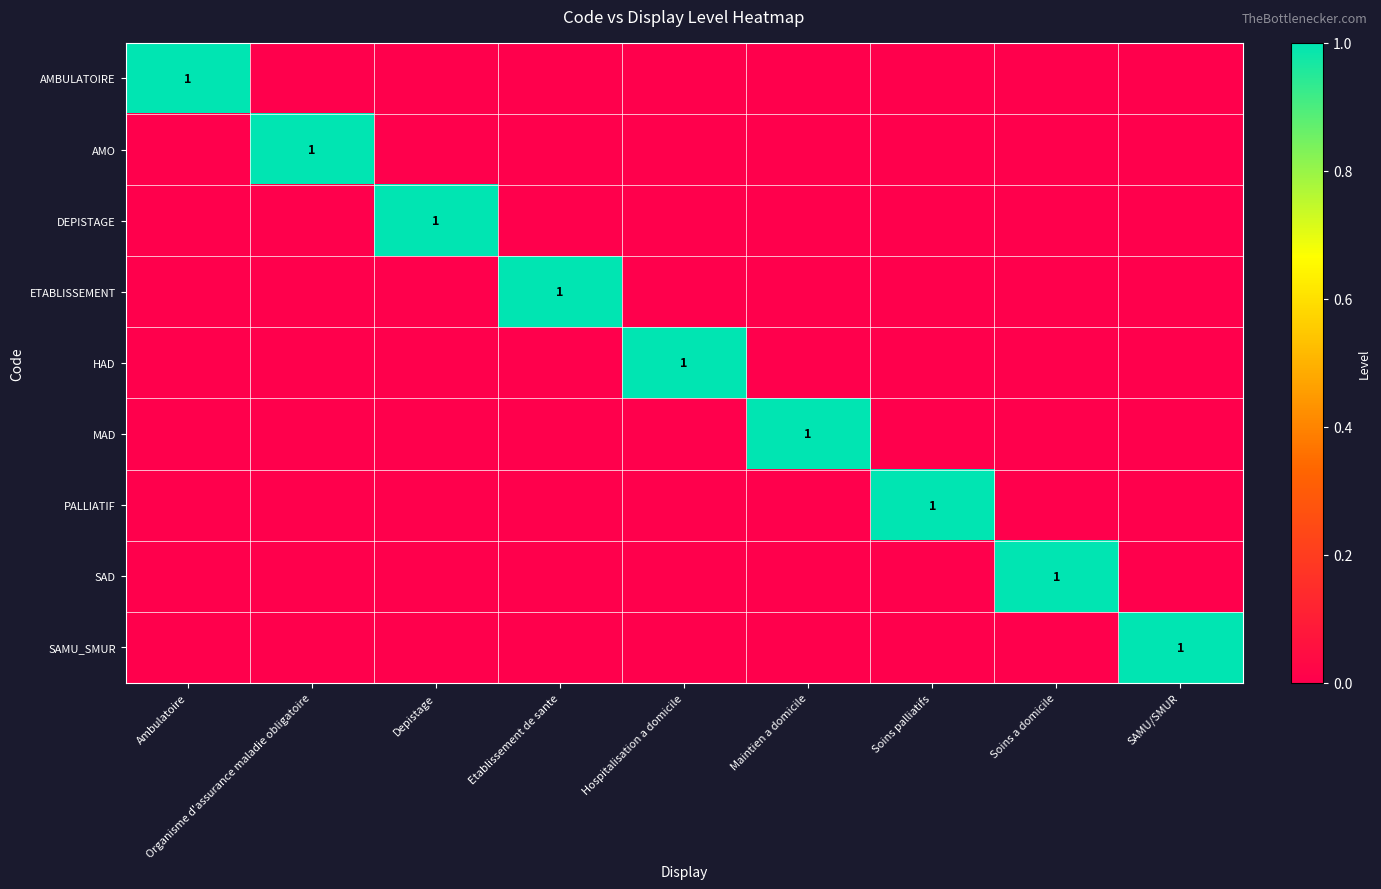

What is the highest value of the MAD series?

1